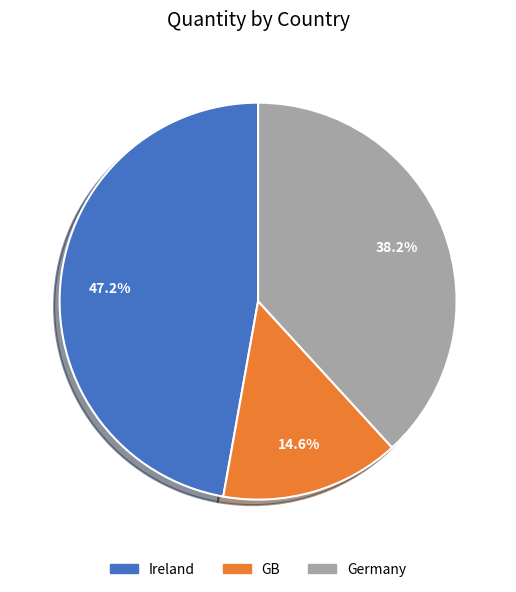

What is the ratio of the value at GB to the value at Ireland?

0.3